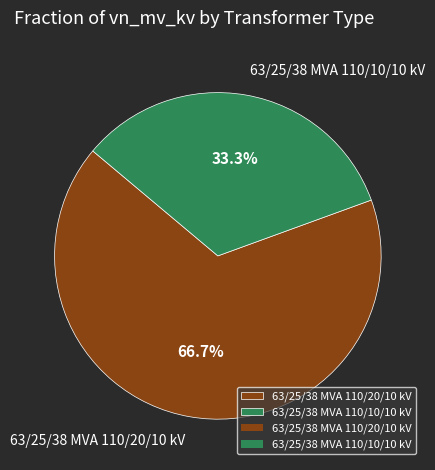

How many slices are in this pie chart?

2